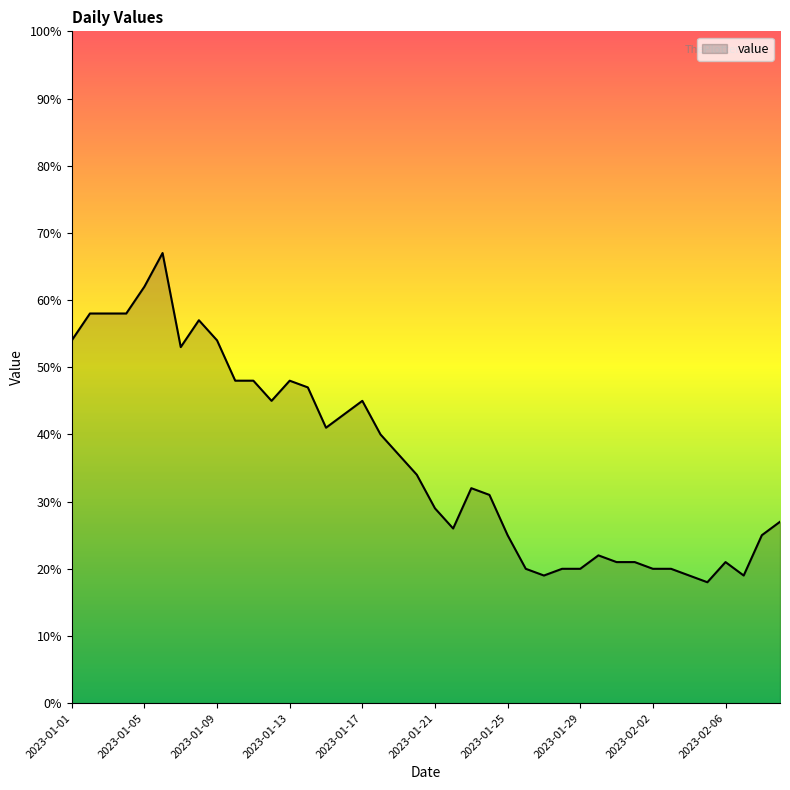

What is the difference between the maximum and minimum values?

49